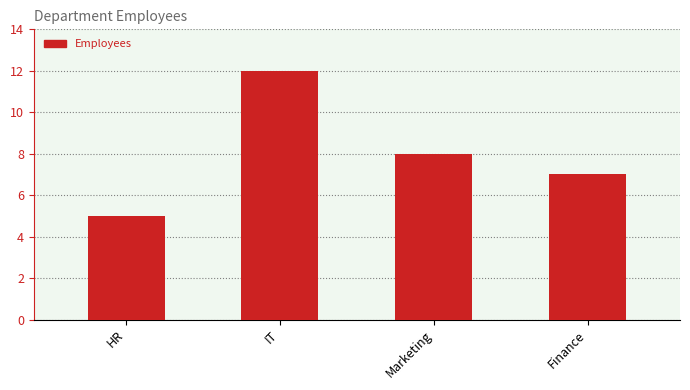

How many data points are less than 8?

2